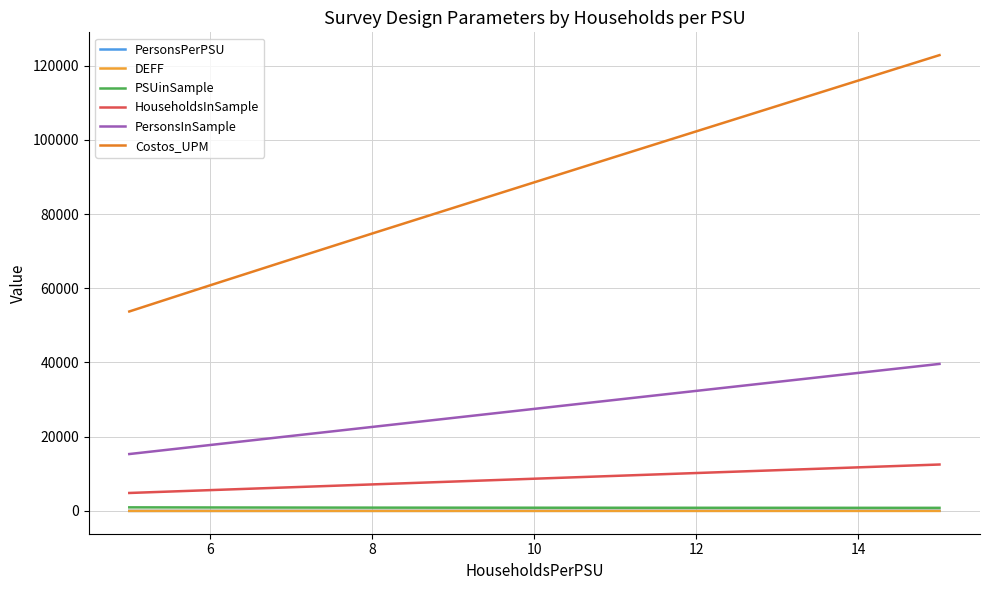

True or false: Costos_UPM has more than 1 interior local peaks.

False